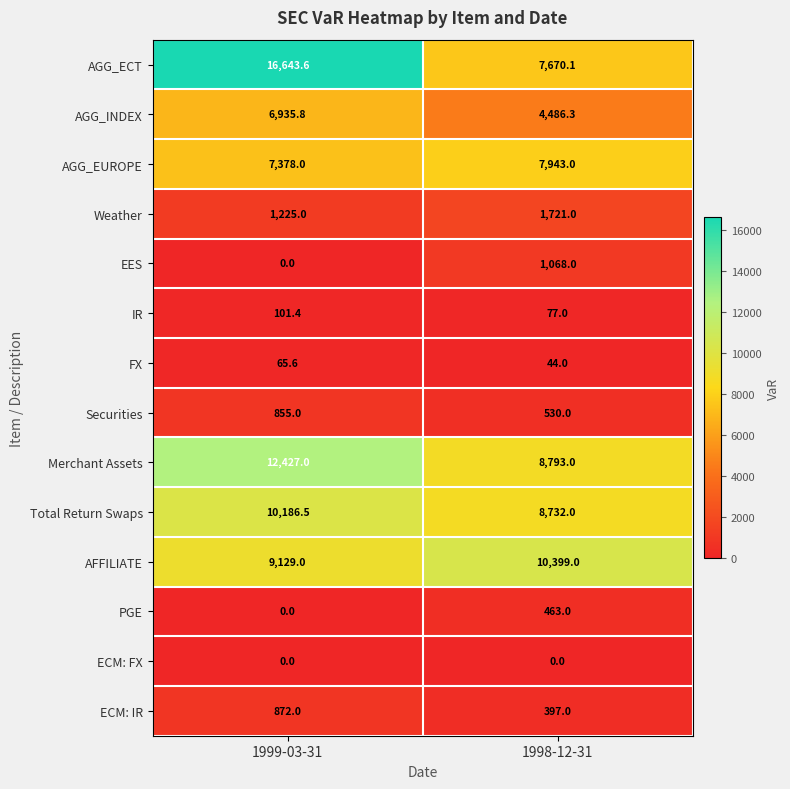

What is the difference between the highest and lowest values at 1999-03-31?

16643.6